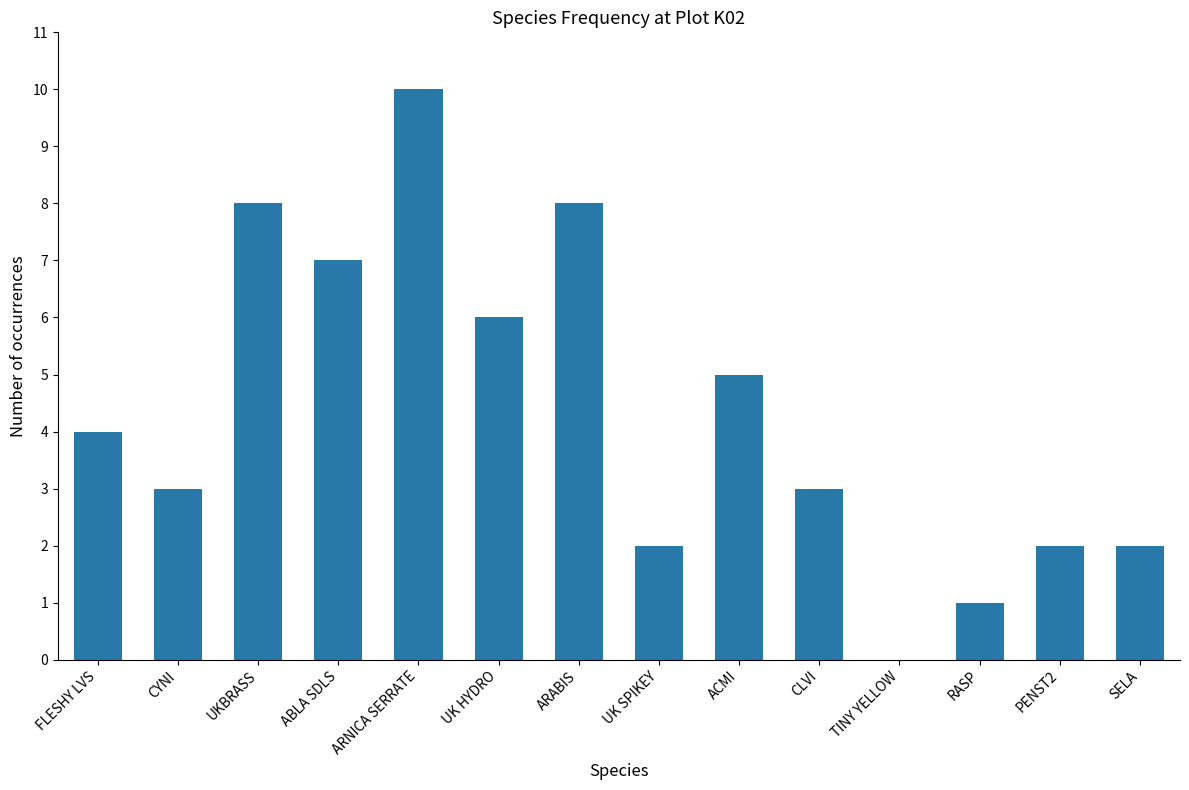

What is the sum of the values at ABLA SDLS and ARNICA SERRATE?

17